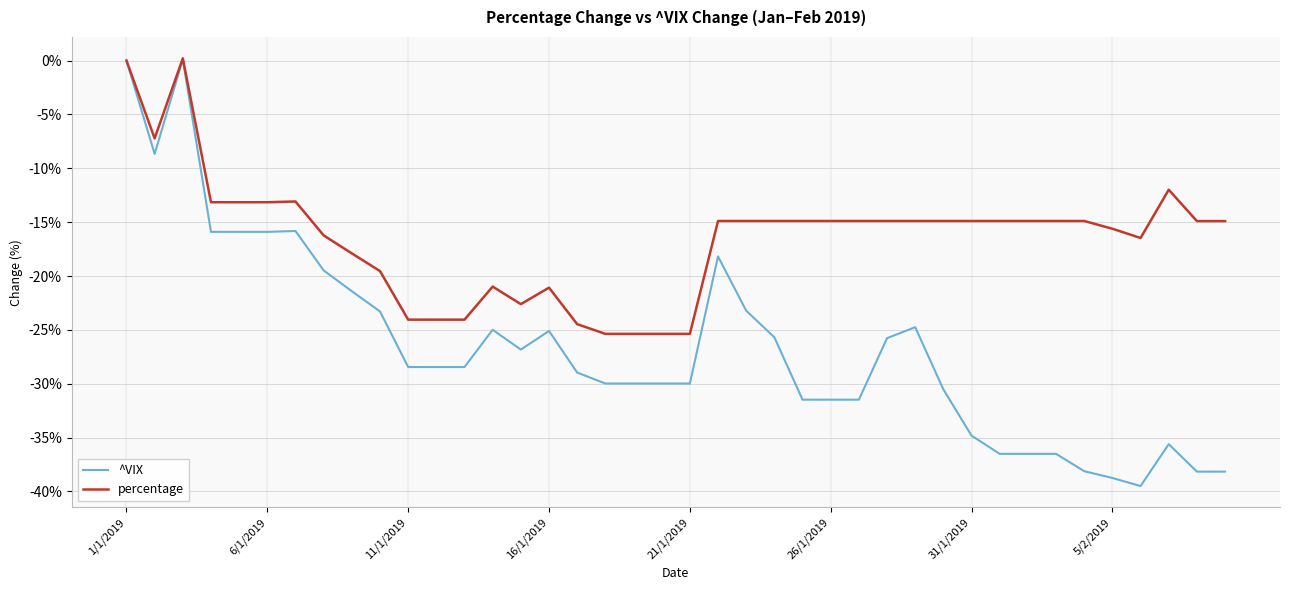

Which series has the largest total across all categories?

percentage